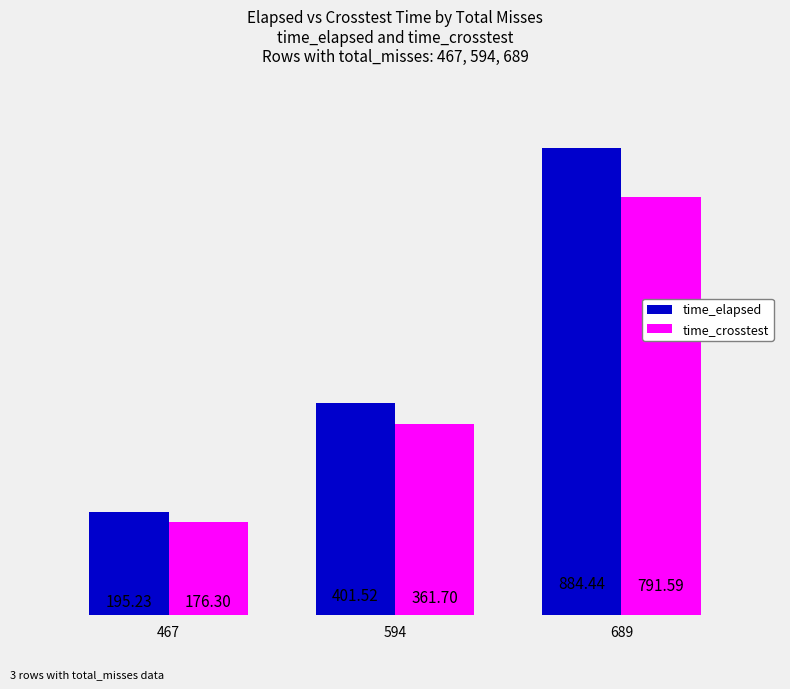

Is it true that time_crosstest equals 176.3 at 467?

True